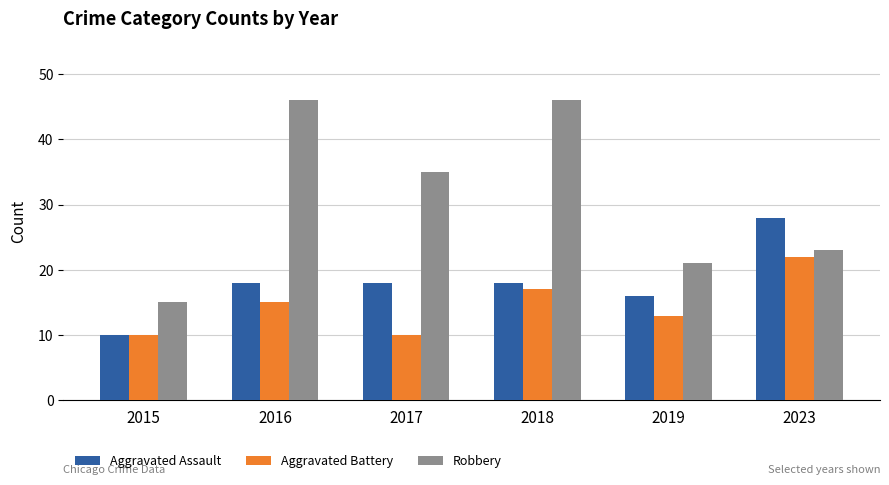

What is the sum of the Robbery values at 2017 and 2019?

56